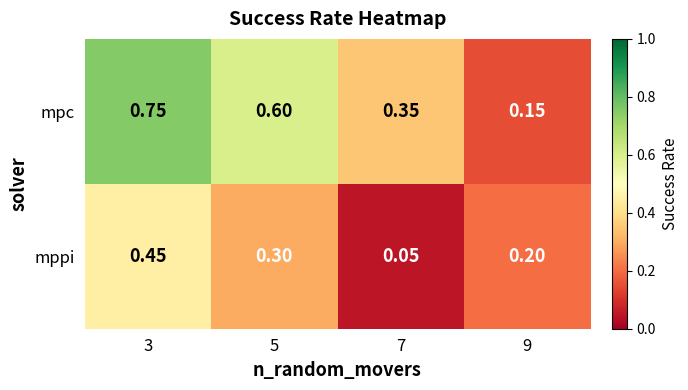

Which series has the largest total across all categories?

mpc